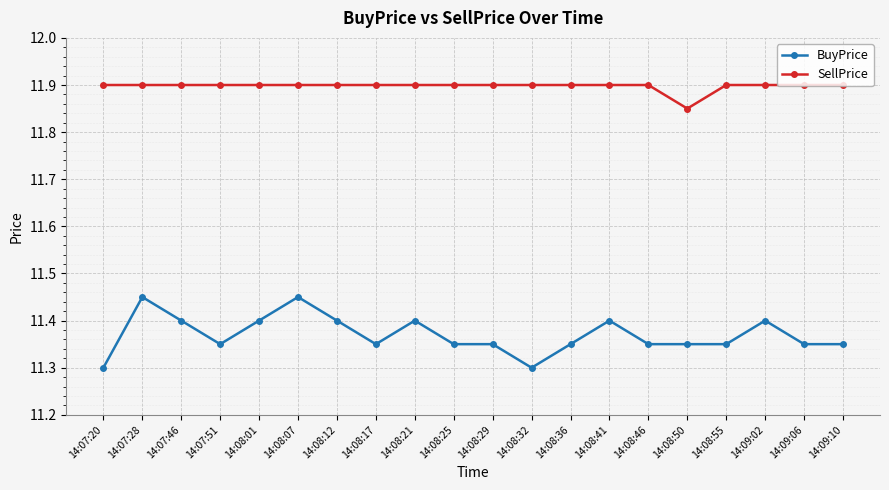

Which category has the lowest value in the SellPrice series?

14:08:50